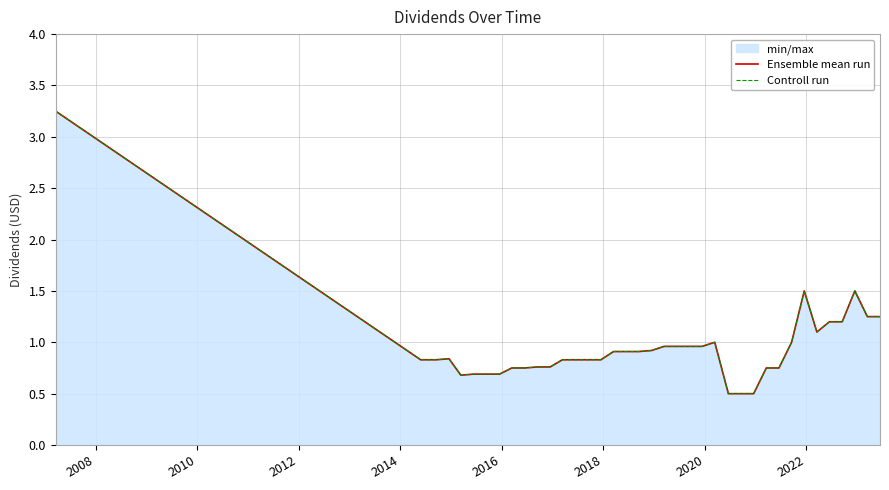

Reading right to left, transcribe all the data shown in this chart.

Ensemble mean run: 1.2	1.2	1.5	1.2	1.2	1.1	1.5	1.0	0.8	0.8	0.5	0.5	0.5	1.0	1.0	1.0	1.0	1.0	0.9	0.9	0.9	0.9	0.8	0.8	0.8	0.8	0.8	0.8	0.8	0.8	0.7	0.7	0.7	0.7	0.8	0.8	0.8	3.2
Controll run: 1.2	1.2	1.5	1.2	1.2	1.1	1.5	1.0	0.8	0.8	0.5	0.5	0.5	1.0	1.0	1.0	1.0	1.0	0.9	0.9	0.9	0.9	0.8	0.8	0.8	0.8	0.8	0.8	0.8	0.8	0.7	0.7	0.7	0.7	0.8	0.8	0.8	3.2